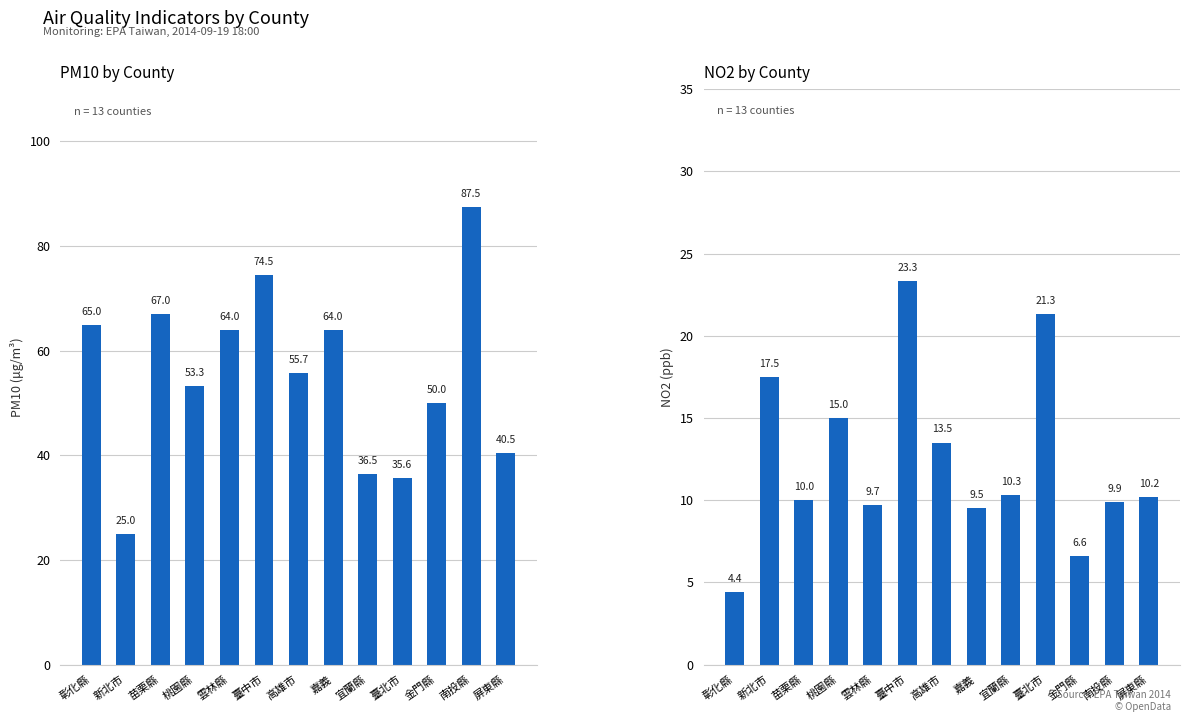

What is the difference between the maximum and minimum values in the NO2 series?

18.9